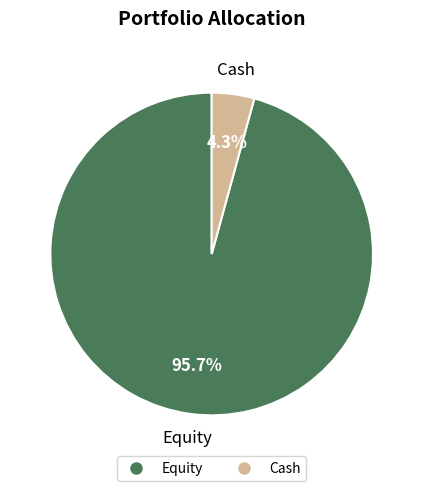

Is there any slice that represents more than half of the pie?

Yes